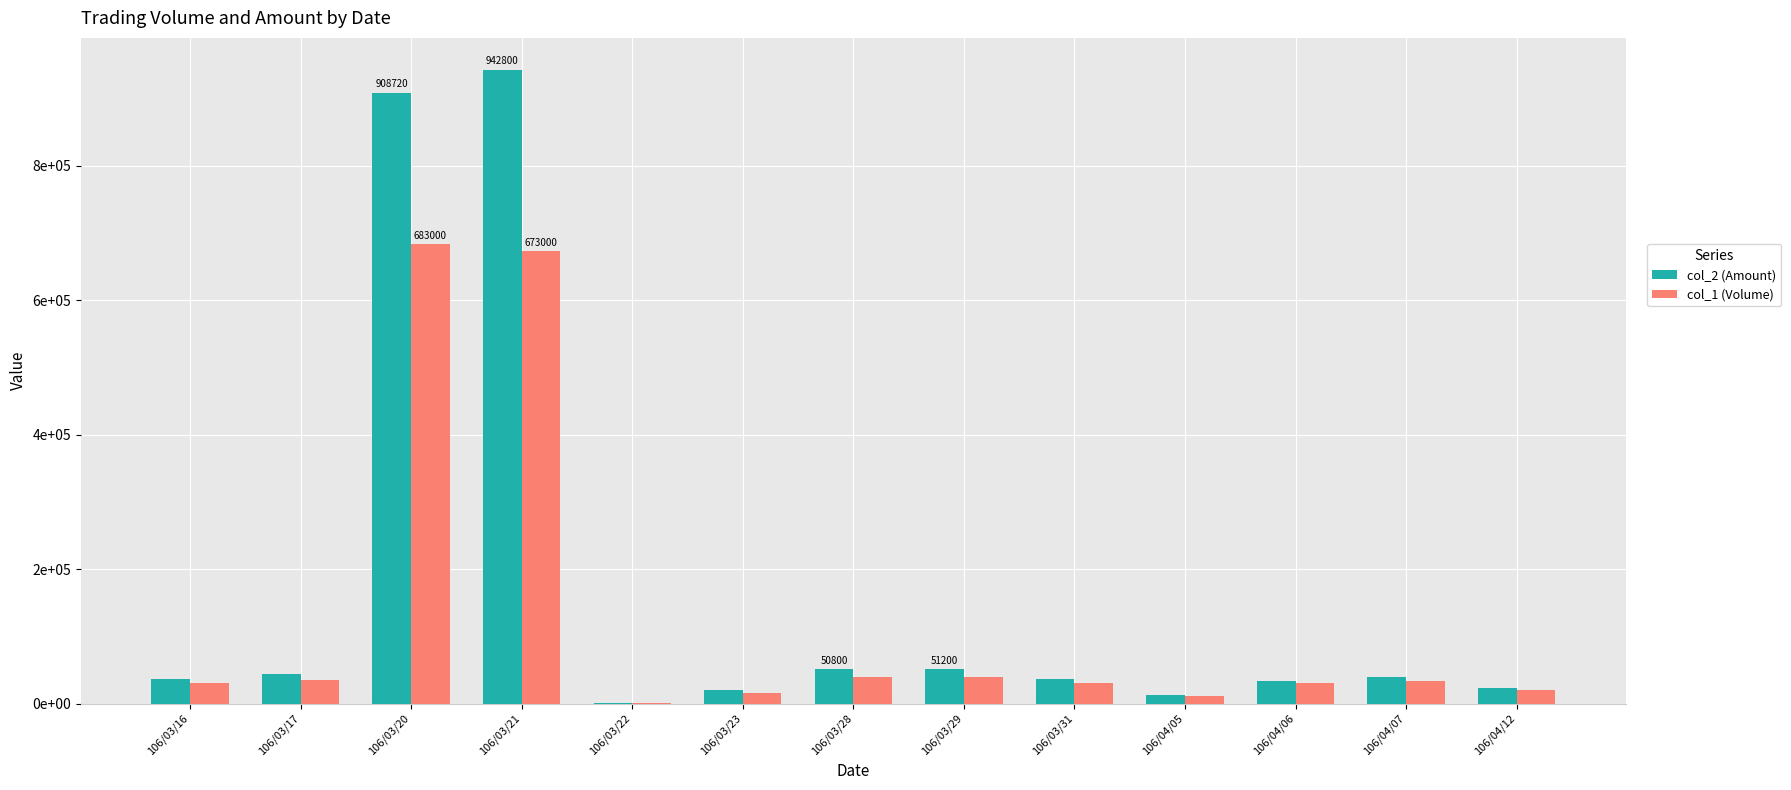

Rank the series at 106/04/07 from highest to lowest value.

col_2 (Amount), col_1 (Volume)